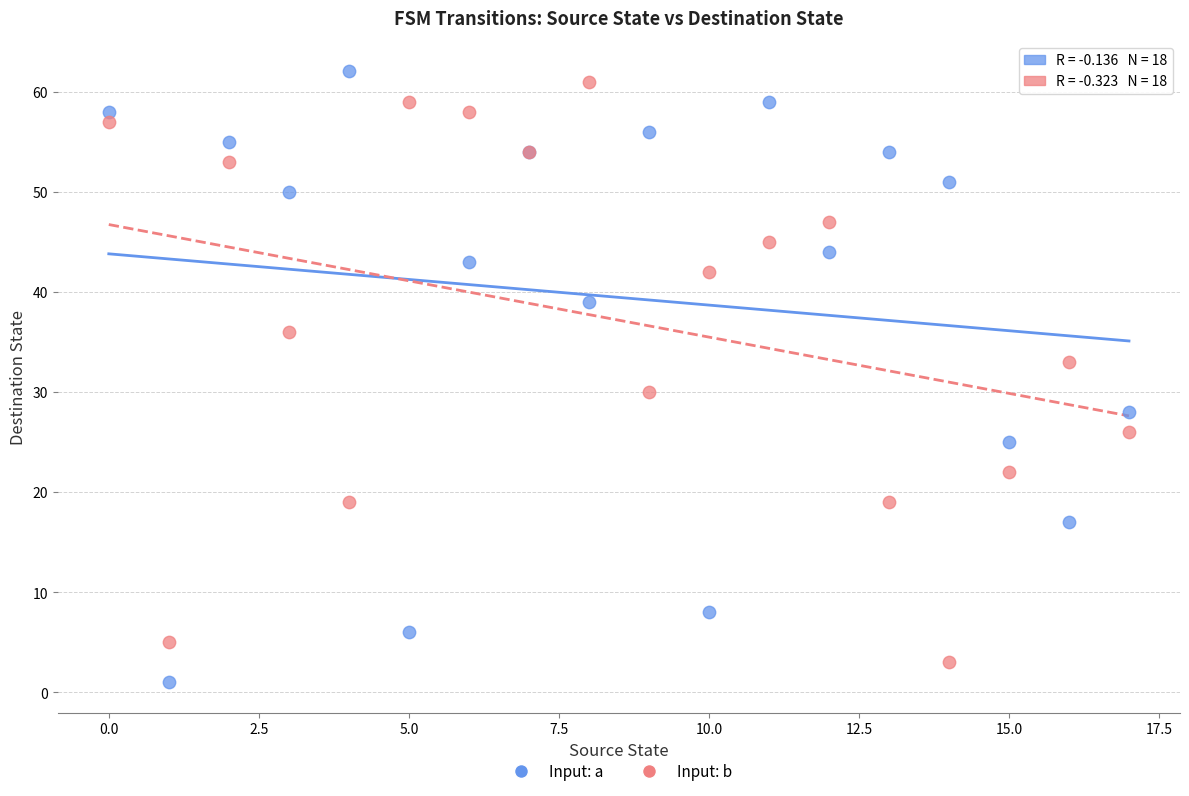

Which series reaches the maximum Y coordinate?

Input: a